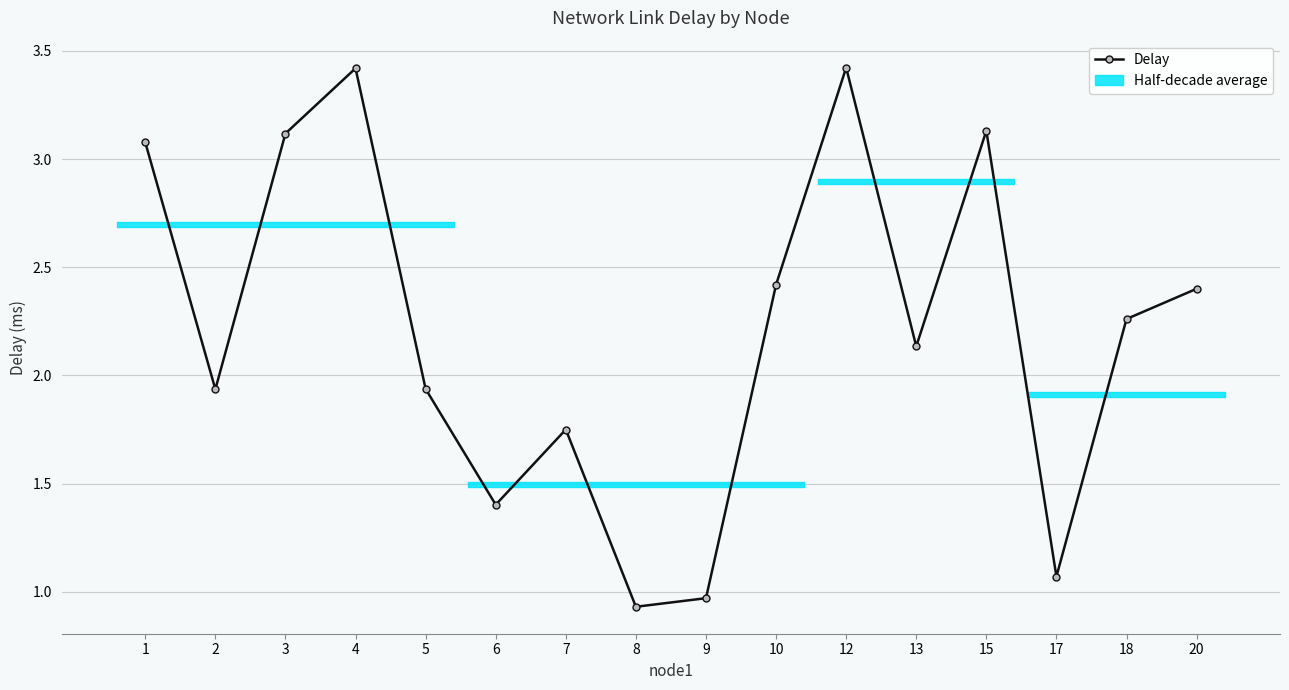

Reading left to right, what are all the values shown in this chart?

1=3.1	2=1.9	3=3.1	4=3.4	5=1.9	6=1.4	7=1.7	8=0.9	9=1.0	10=2.4	12=3.4	13=2.1	15=3.1	17=1.1	18=2.3	20=2.4